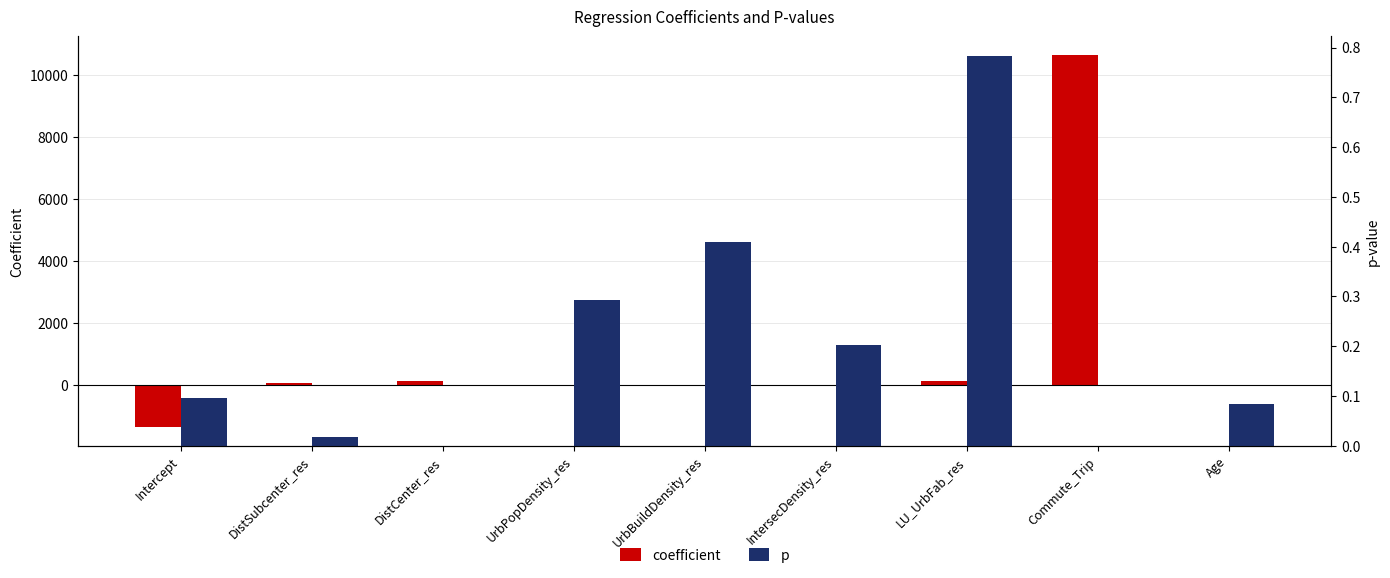

What is the difference between the highest and lowest values at LU_UrbFab_res?

144.0